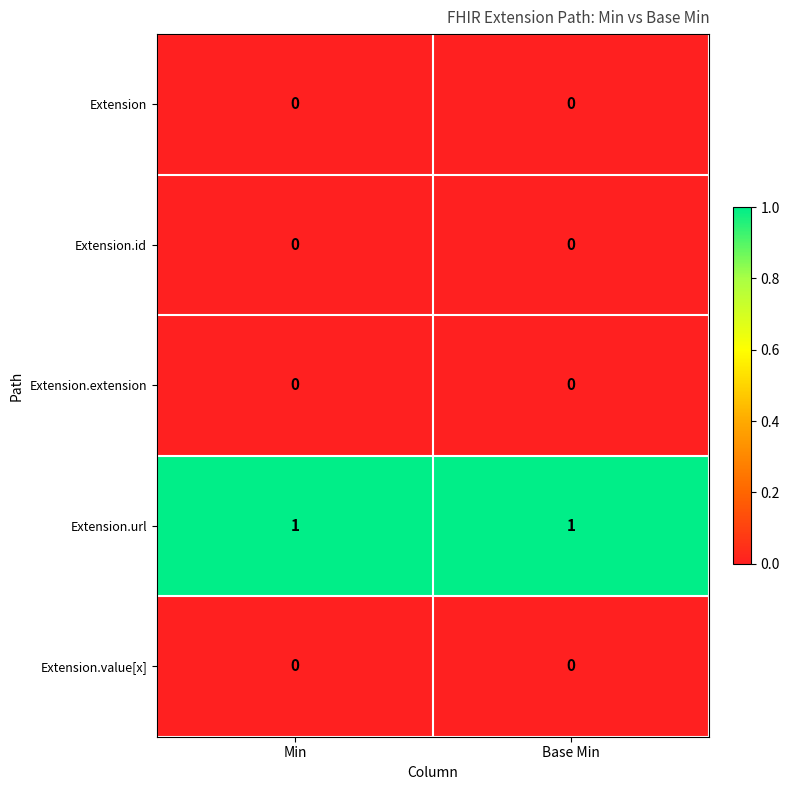

True or false: Extension.extension has a value of 0 at Base Min.

True